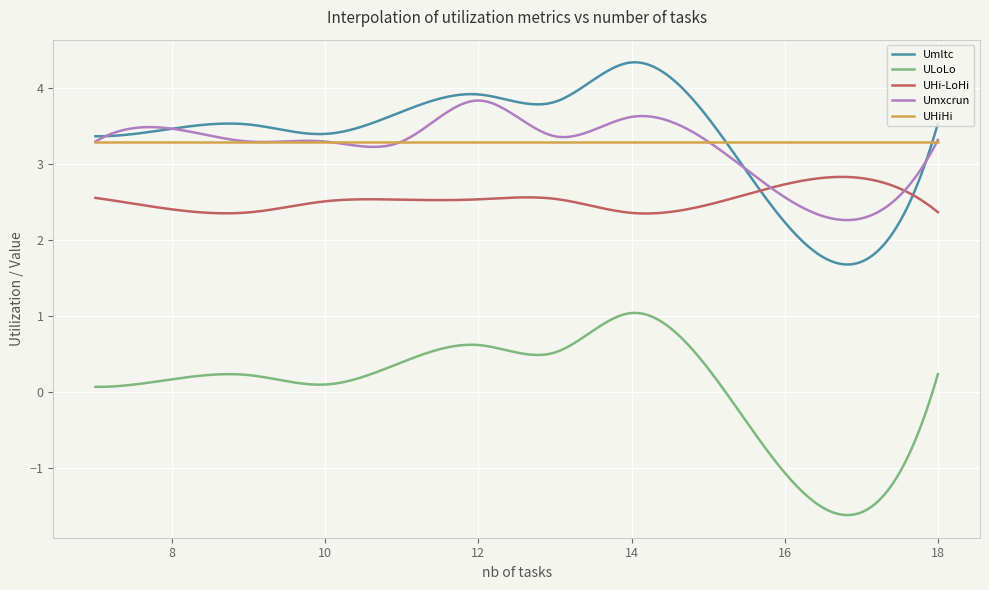

Is this an area chart (filled region under the line)?

No